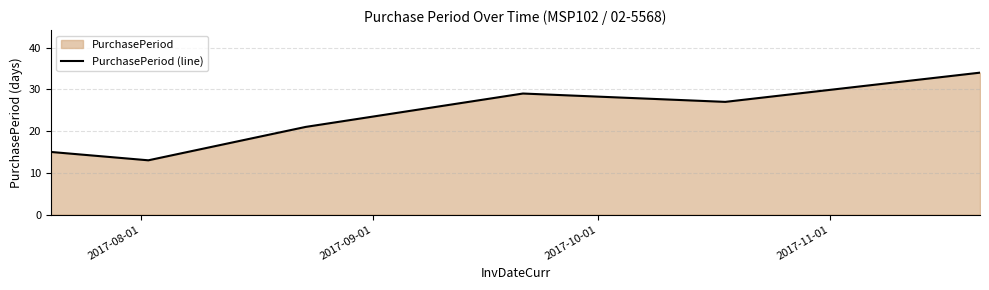

What is the maximum value shown in the chart?

34